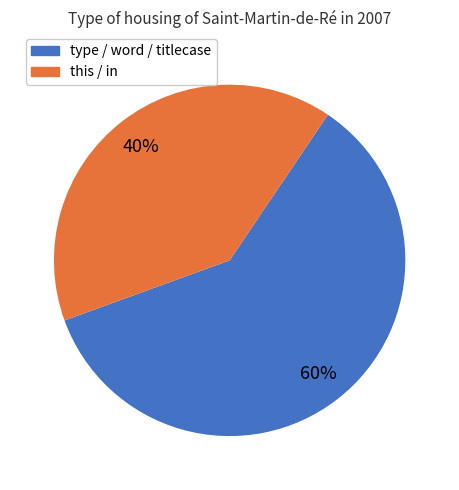

To the nearest percent, what is the difference between the largest and smallest slice percentages?

20%